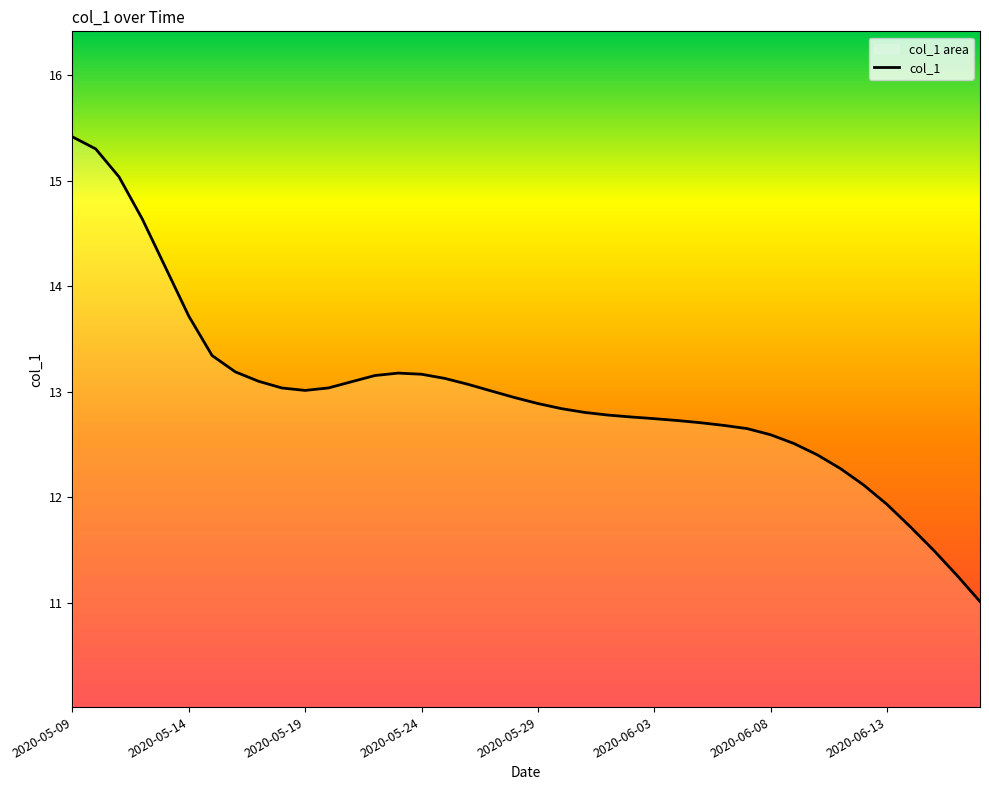

What is the average value?

13.0